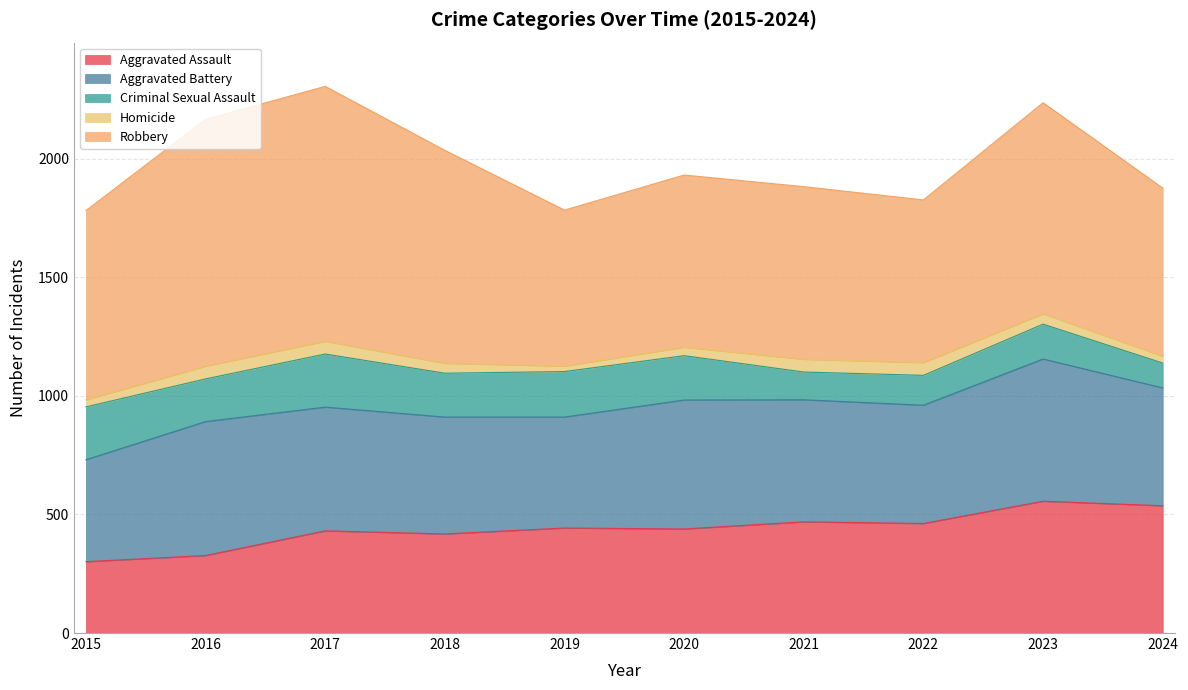

Which category has the highest value in the Aggravated Assault series?

2023